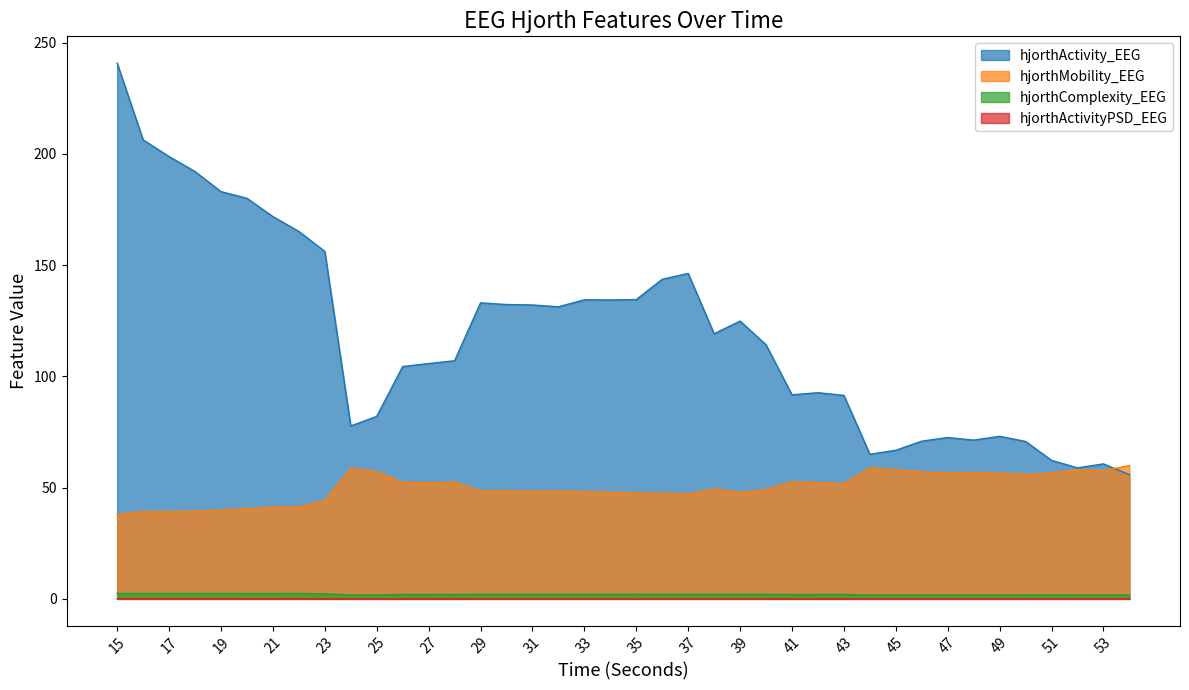

How many interior local valleys does the hjorthMobility_EEG series have?

11